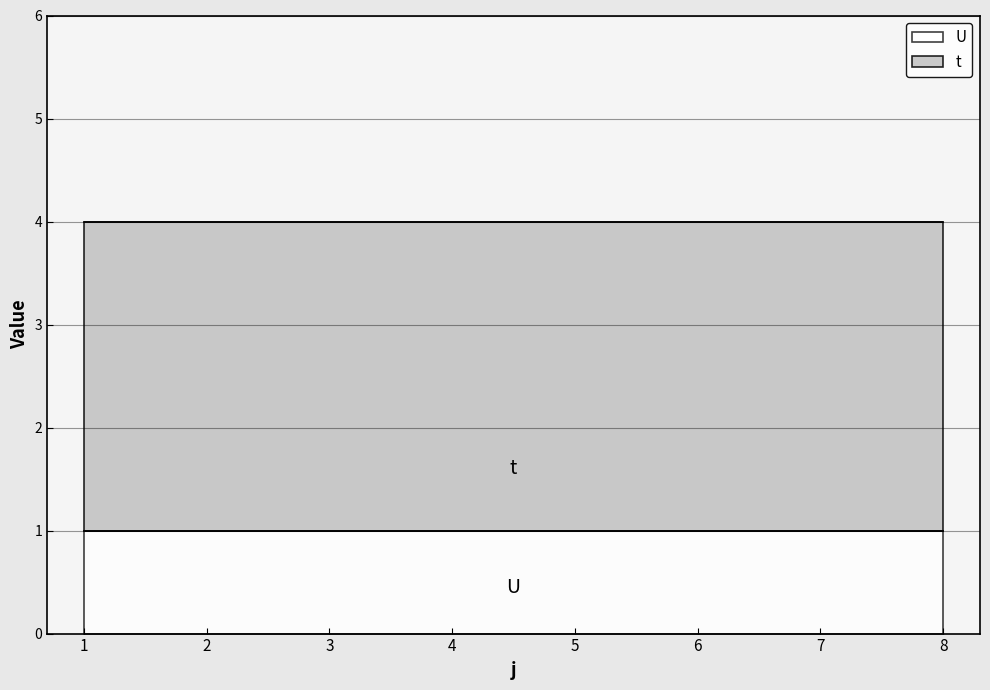

List the series in order of their overall mean, highest first.

t, U